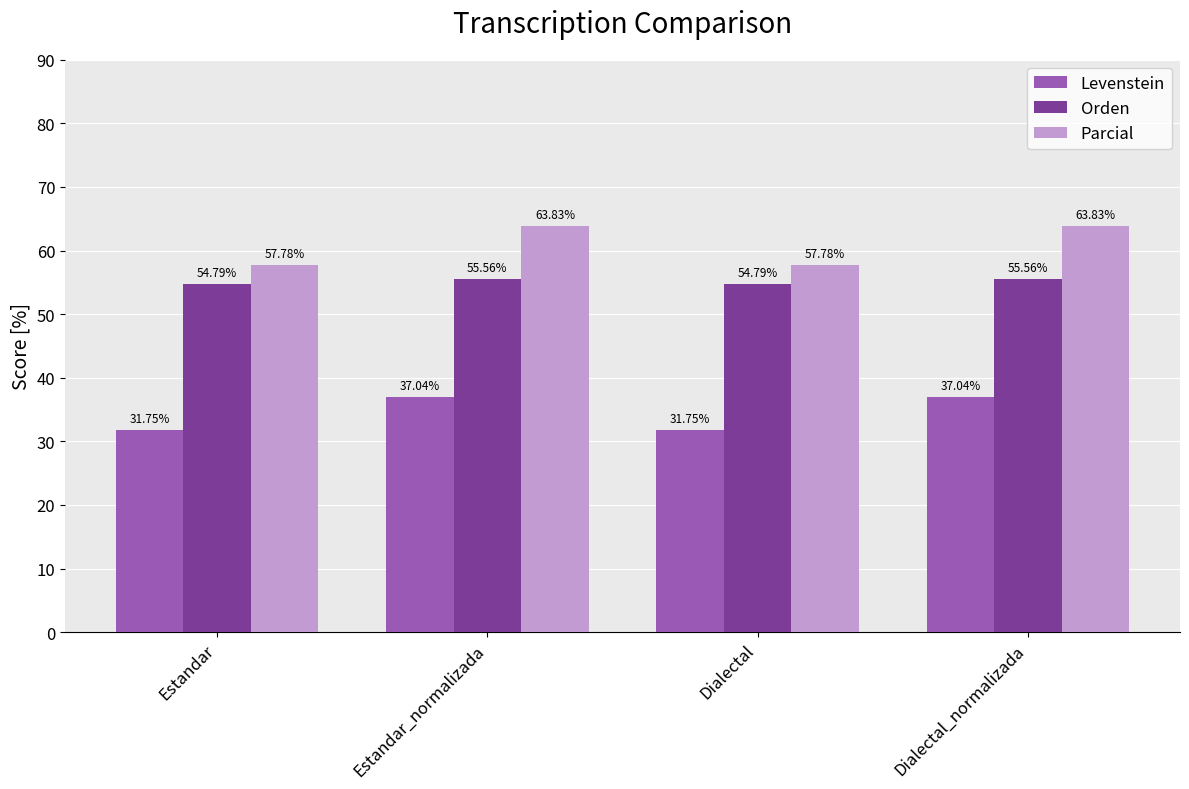

Where does the Parcial series first go above 63?

Estandar_normalizada